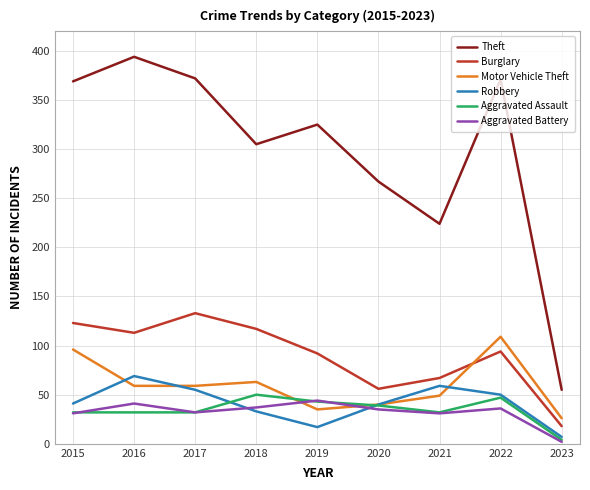

What is the spread (max minus min) of values at 2017?

340